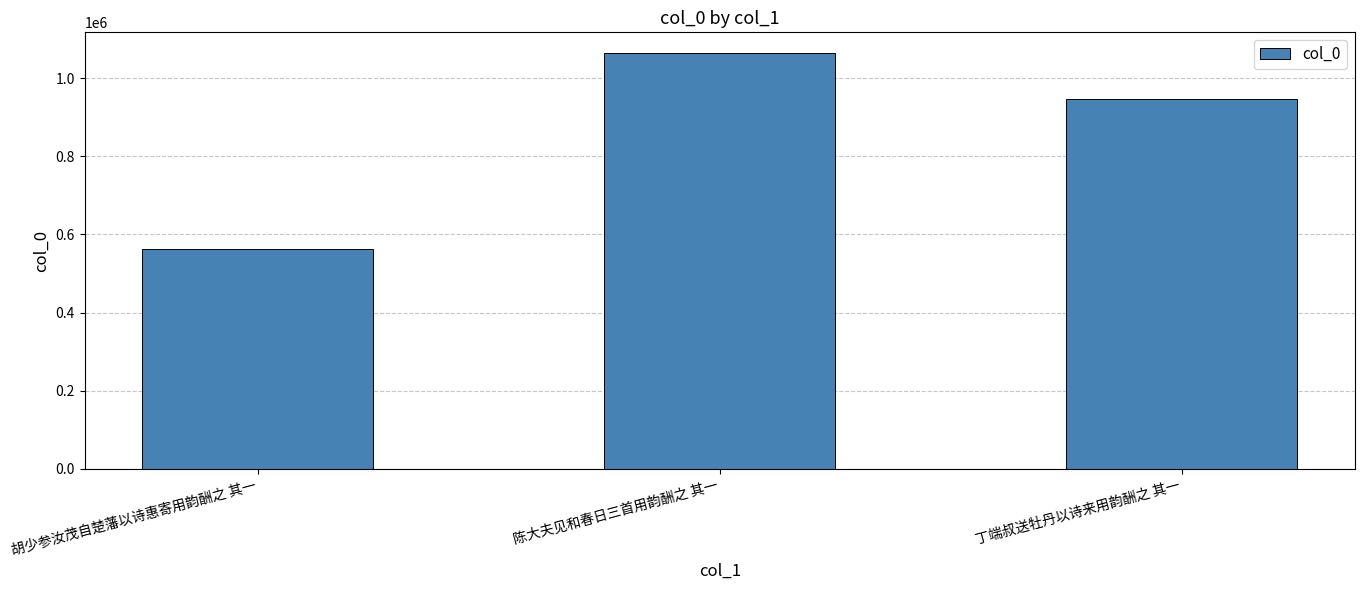

What is the difference between the maximum and minimum values?

502694